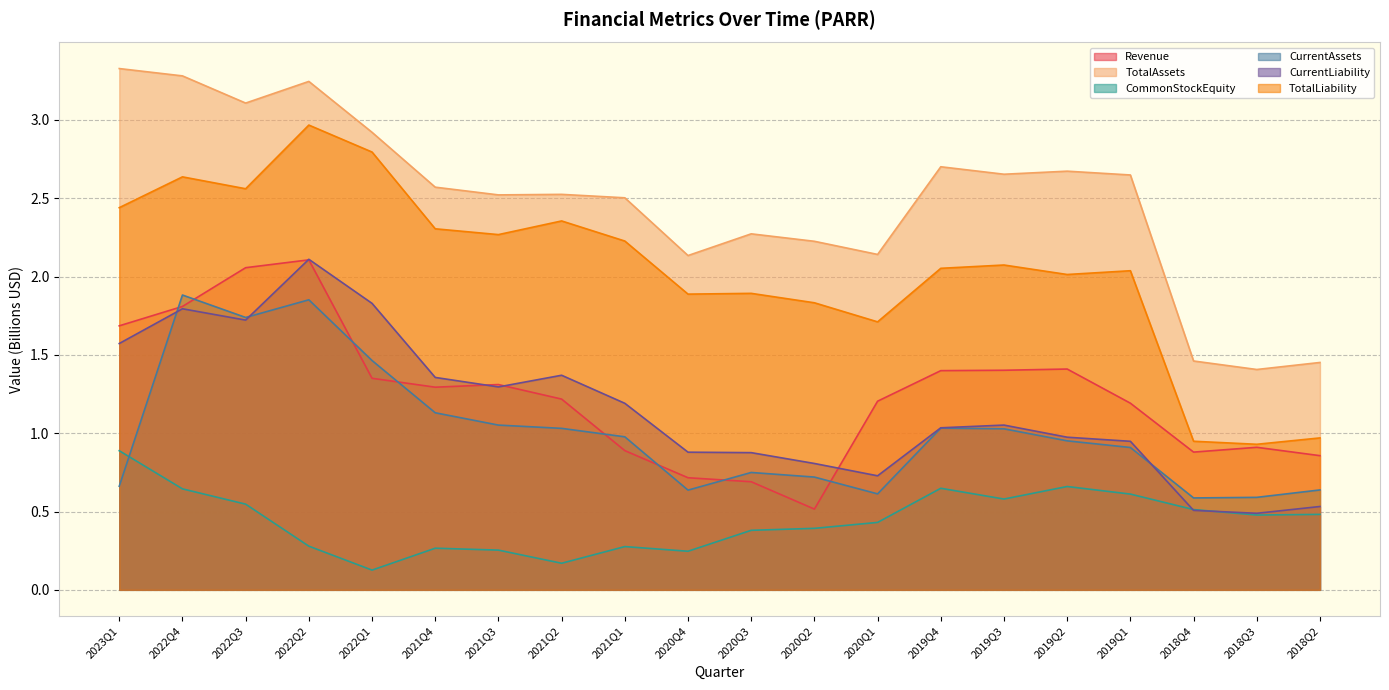

What is the label of the 18th point from the right?

2022Q3